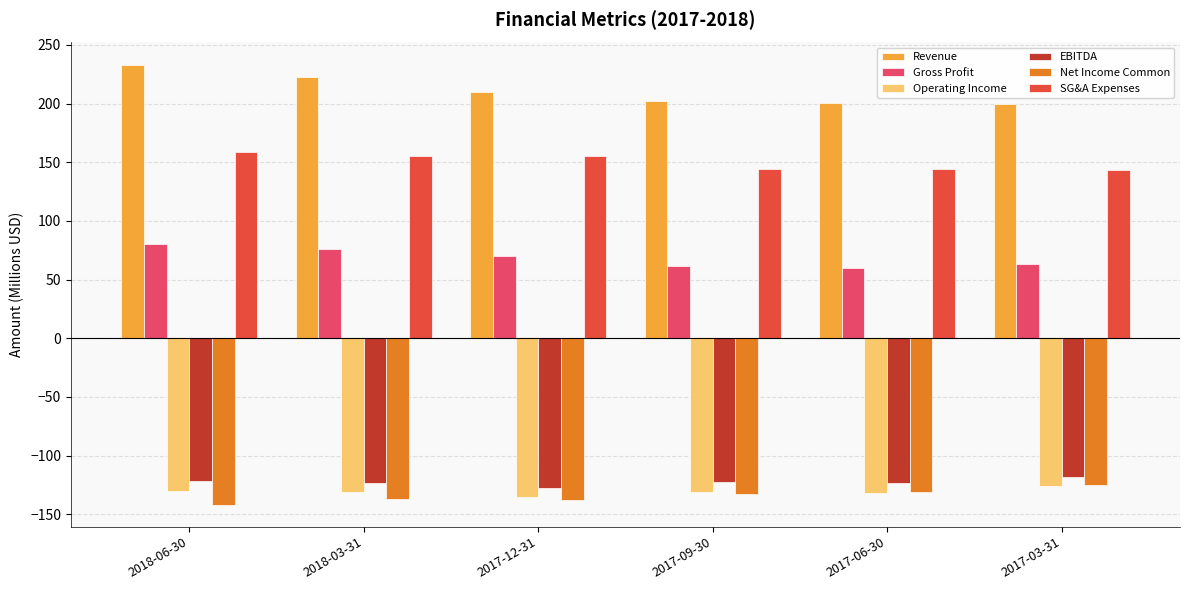

At which category does the chart reach its peak across all series?

2018-06-30